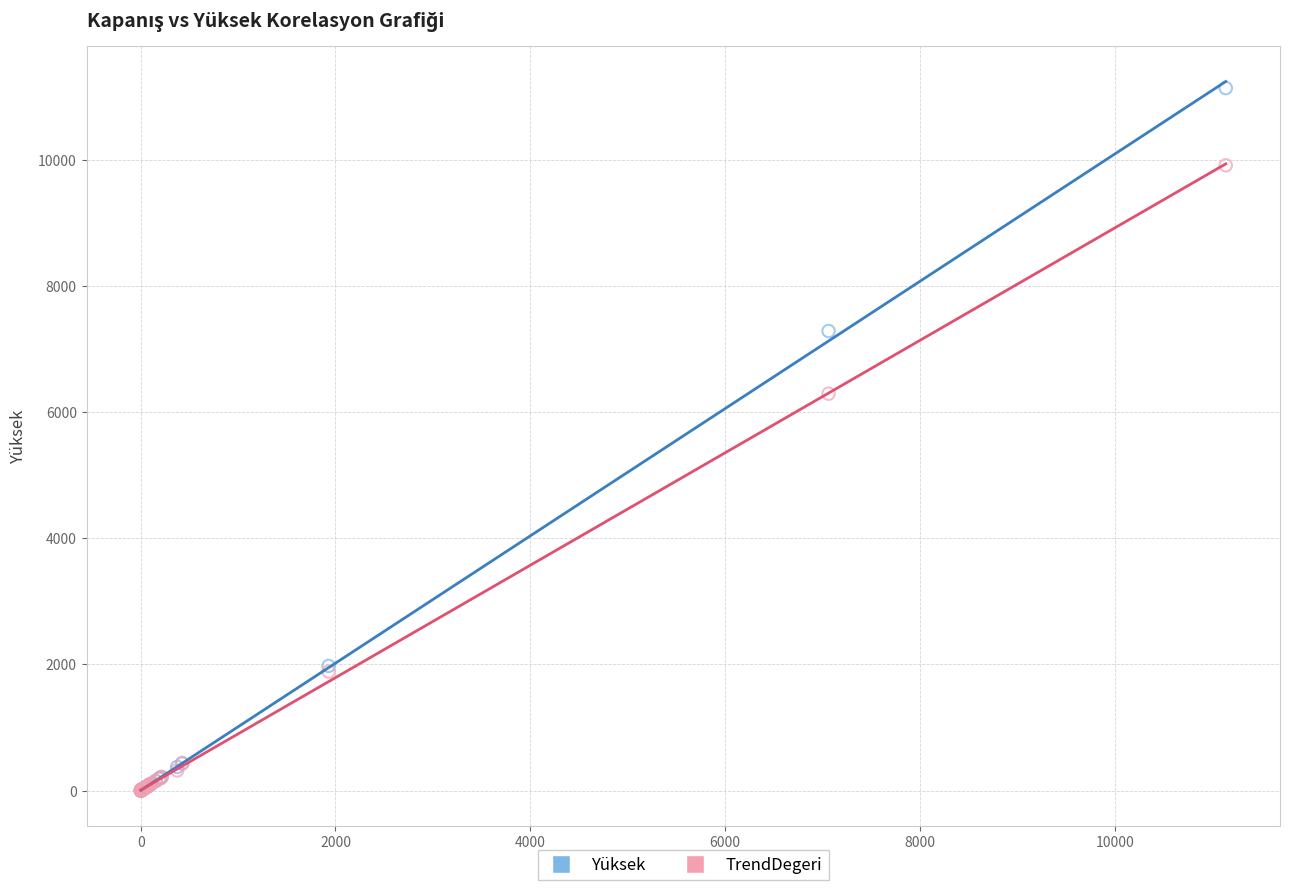

In the Yüksek series, what Y value is closest to 5570?

7287.5